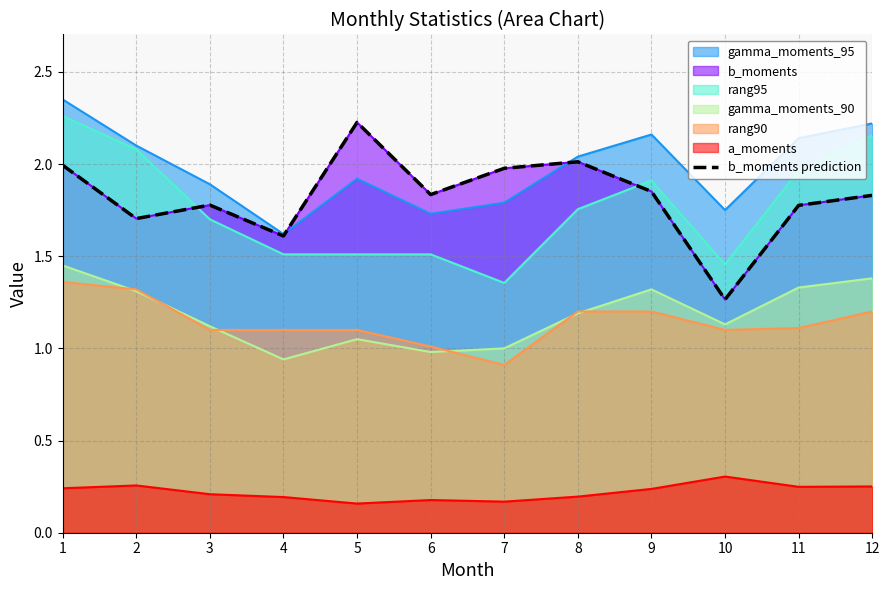

What is the average value?

1.8